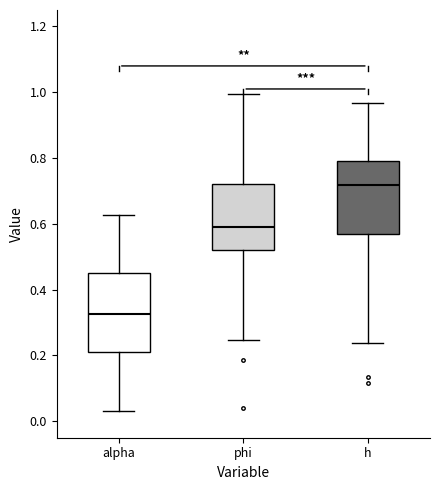

Reading left to right, read every box against the y-axis: the position of its median line, the range the box covers, and the ends of its whiskers. The values are not printed on the chart, so give them approximately, as read against the axis.

alpha: median 0.32, box 0.22 to 0.46, whiskers 0.04 to 0.62
phi: median 0.60, box 0.52 to 0.72, whiskers 0.24 to 1.00
h: median 0.72, box 0.56 to 0.80, whiskers 0.24 to 0.96